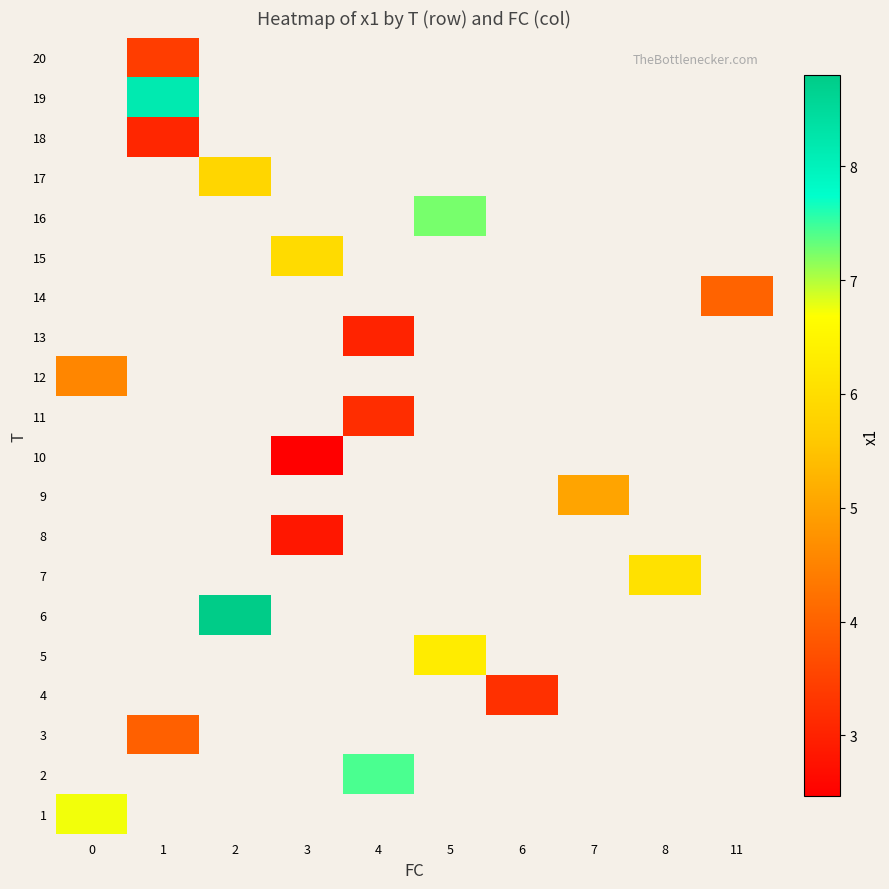

How many positive values does the 1 series have?

1